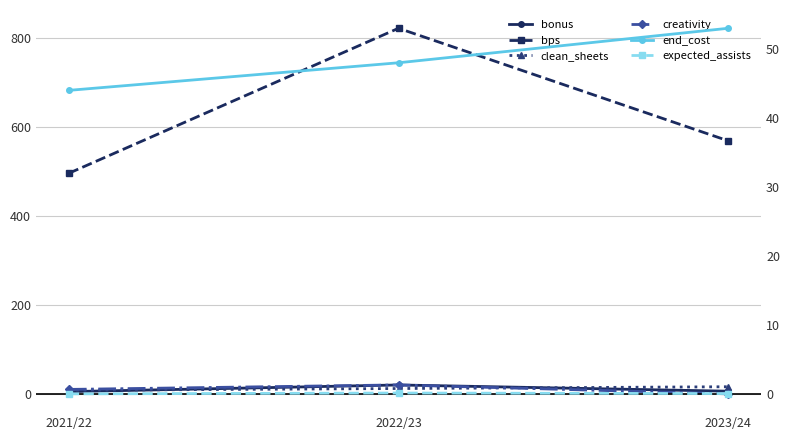

Which category has the lowest value in the clean_sheets series?

2021/22